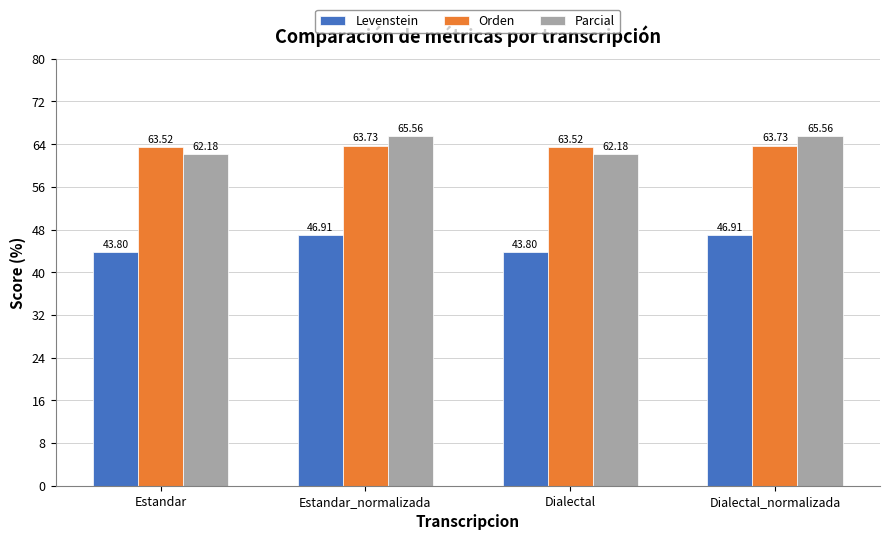

How many Orden values are between 63 and 64?

4